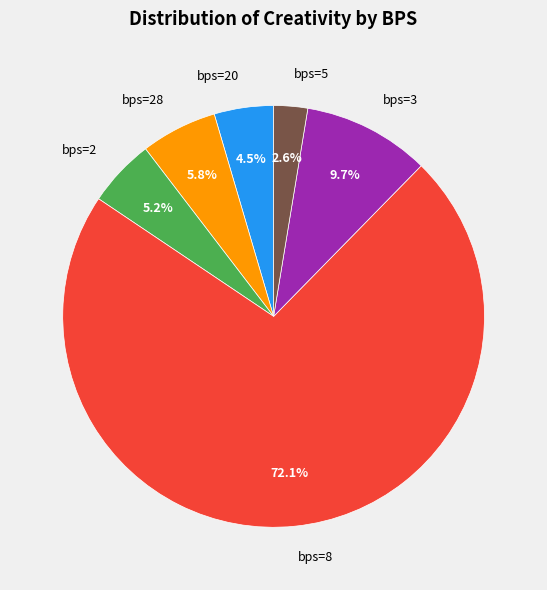

What is the total percentage of bps=5 and bps=20?

7.1%